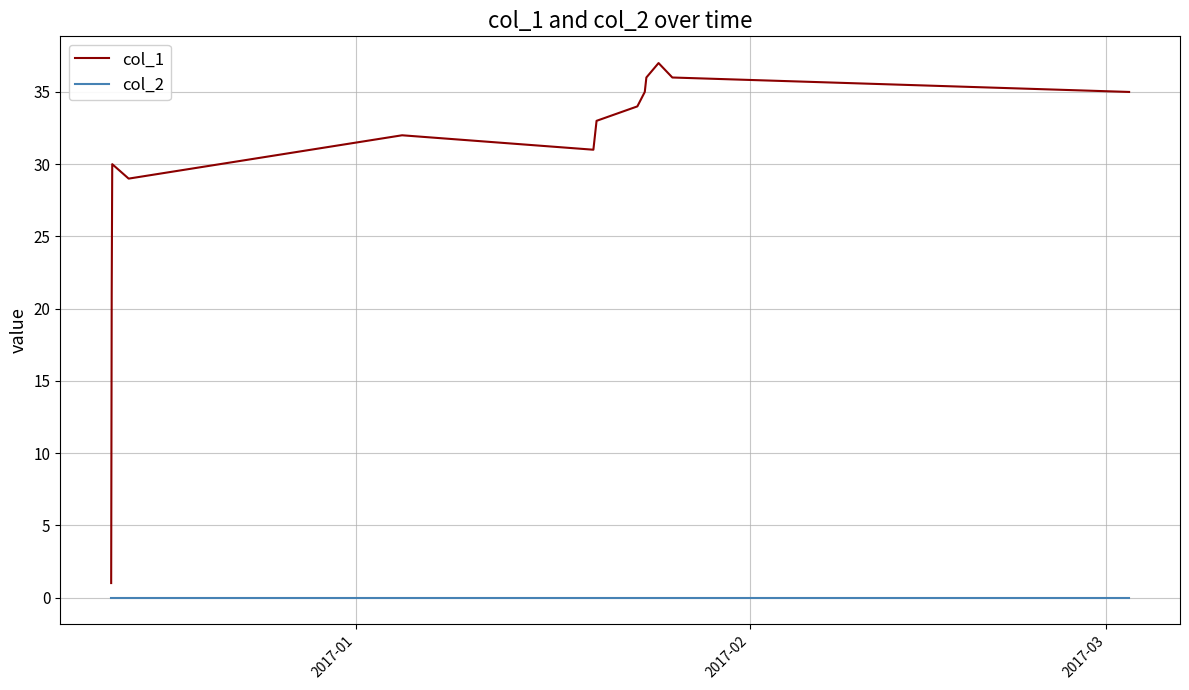

Which series has the largest total across all categories?

col_1